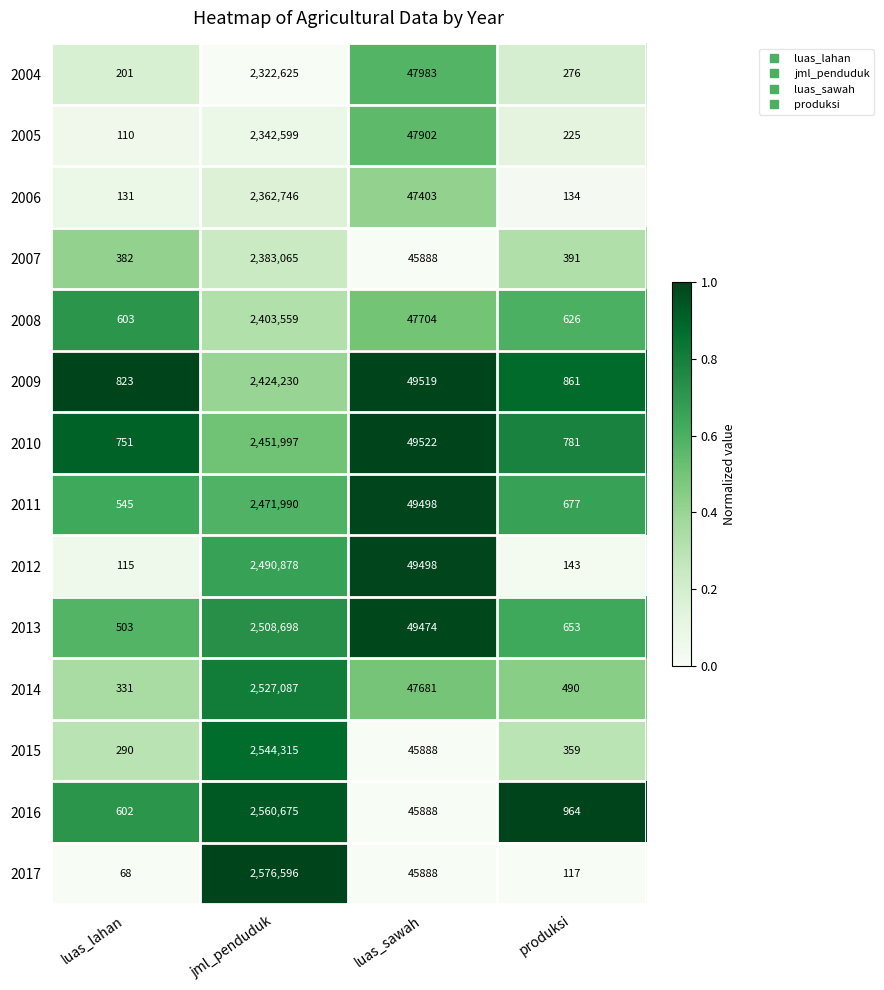

What is the minimum value shown in the chart?

68